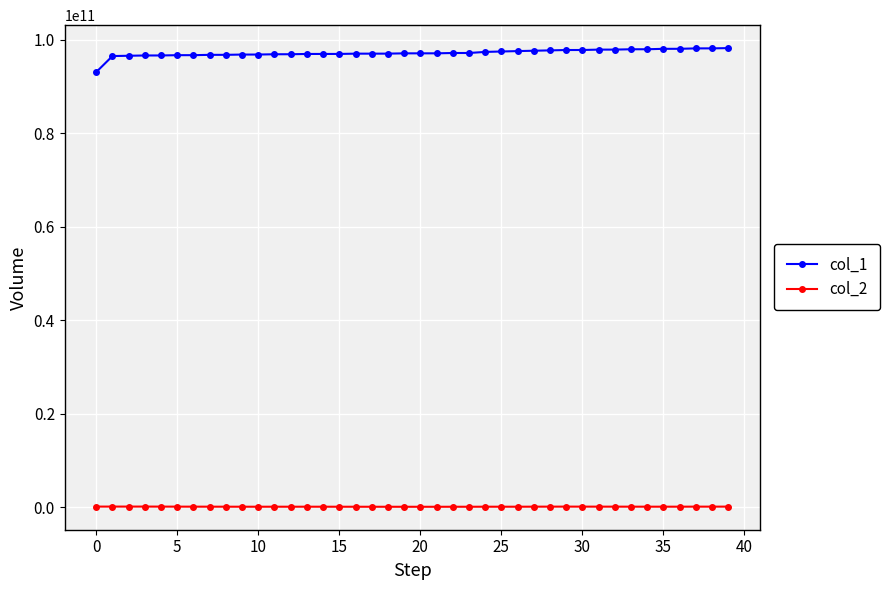

Is this an area chart (filled region under the line)?

No